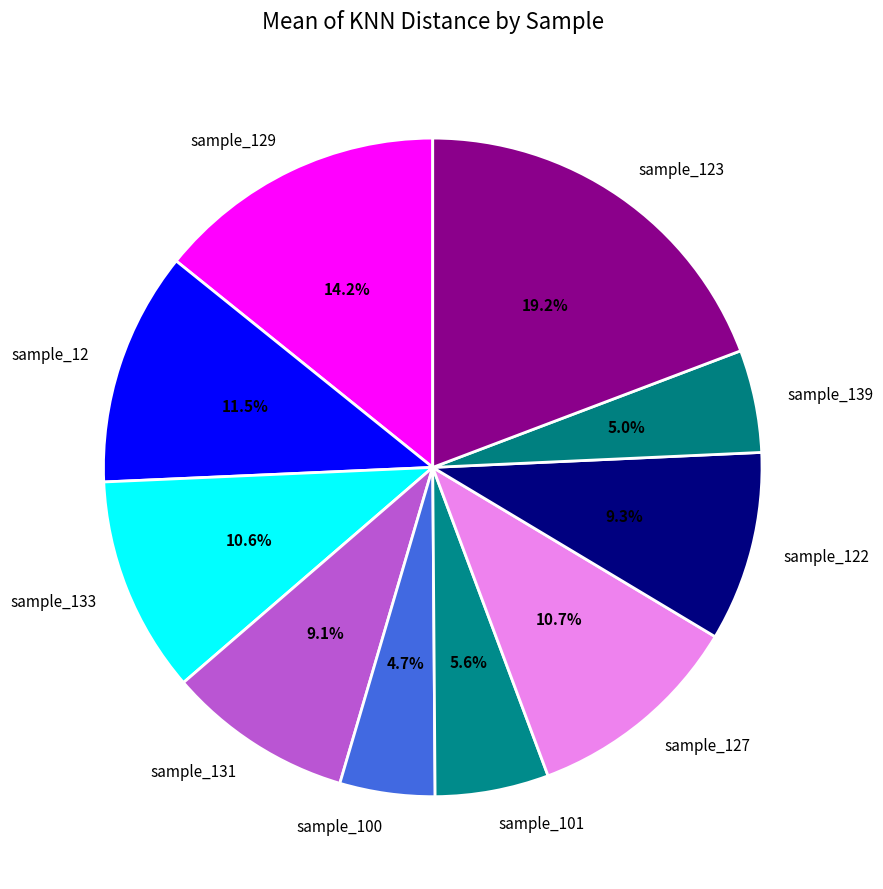

Is it true that sample_129 is 14% of the pie?

True